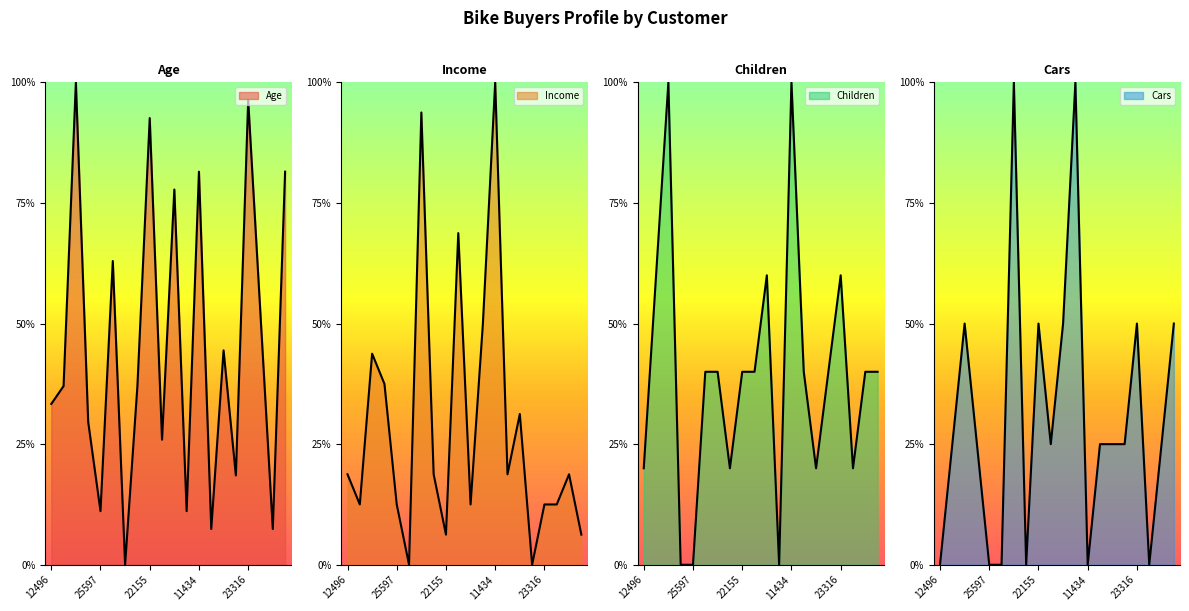

At which label is Children closest to 50?

24107